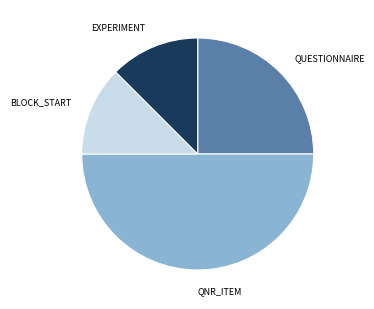

How many segments does this pie chart have?

4